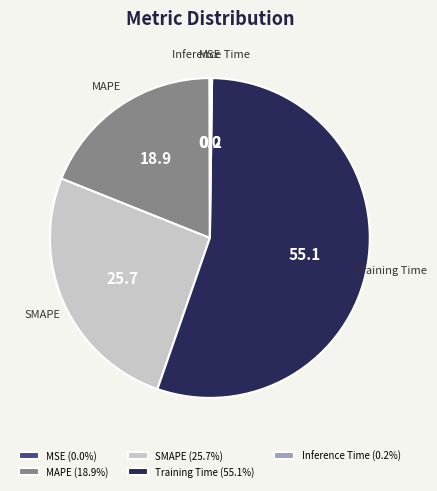

Is SMAPE the majority of the pie?

No